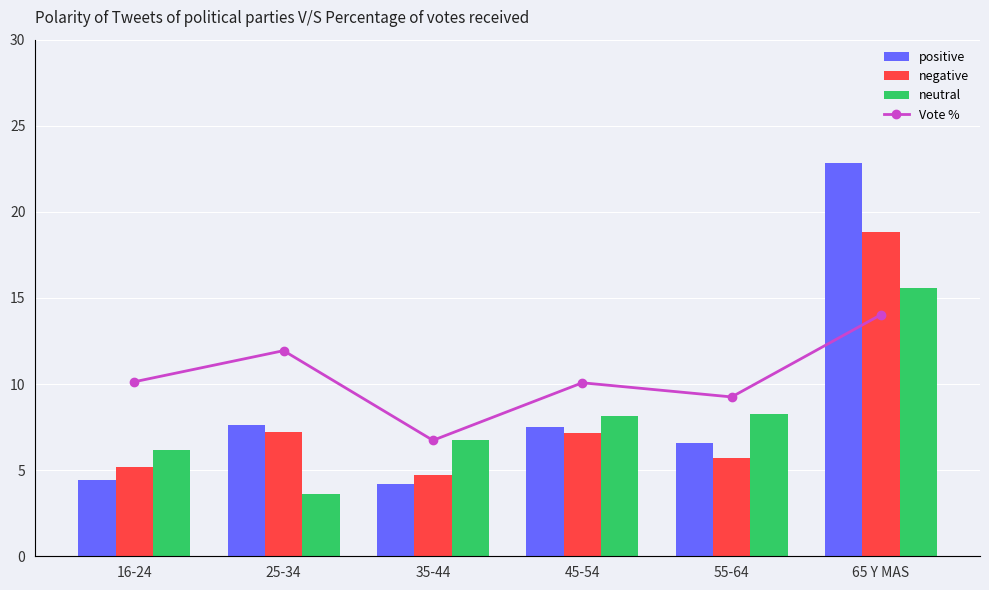

What is the difference between the Vote % values at 55-64 and 25-34?

2.7